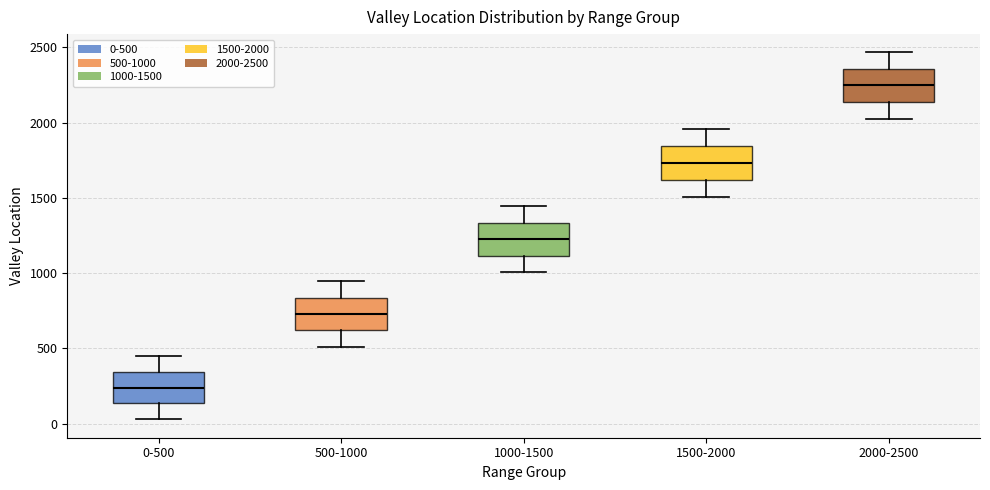

Which box has the highest median line?

2000-2500